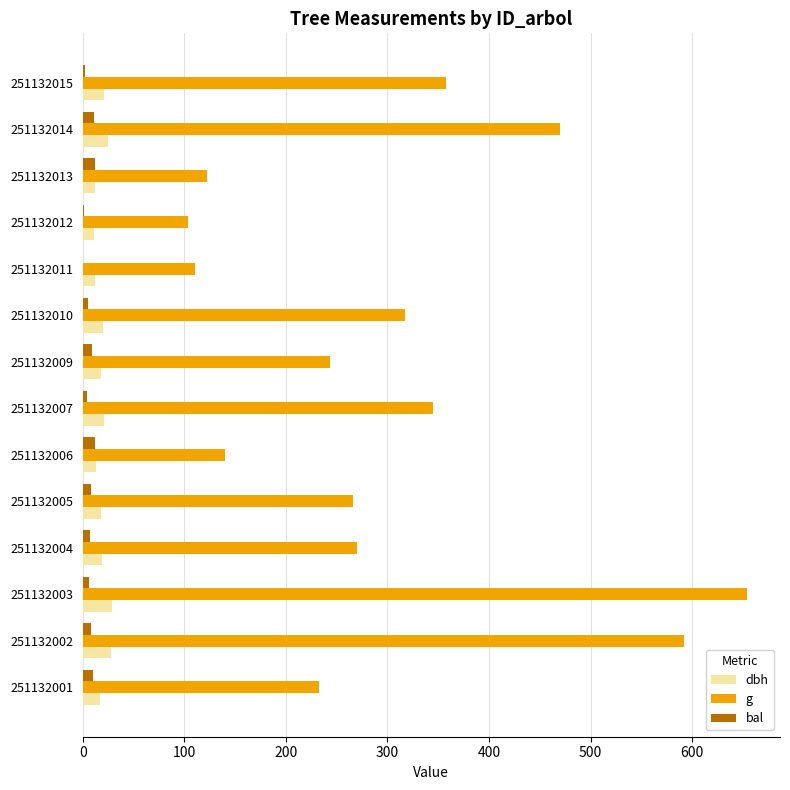

Is it true that bal equals 2.7 at 251132015?

True